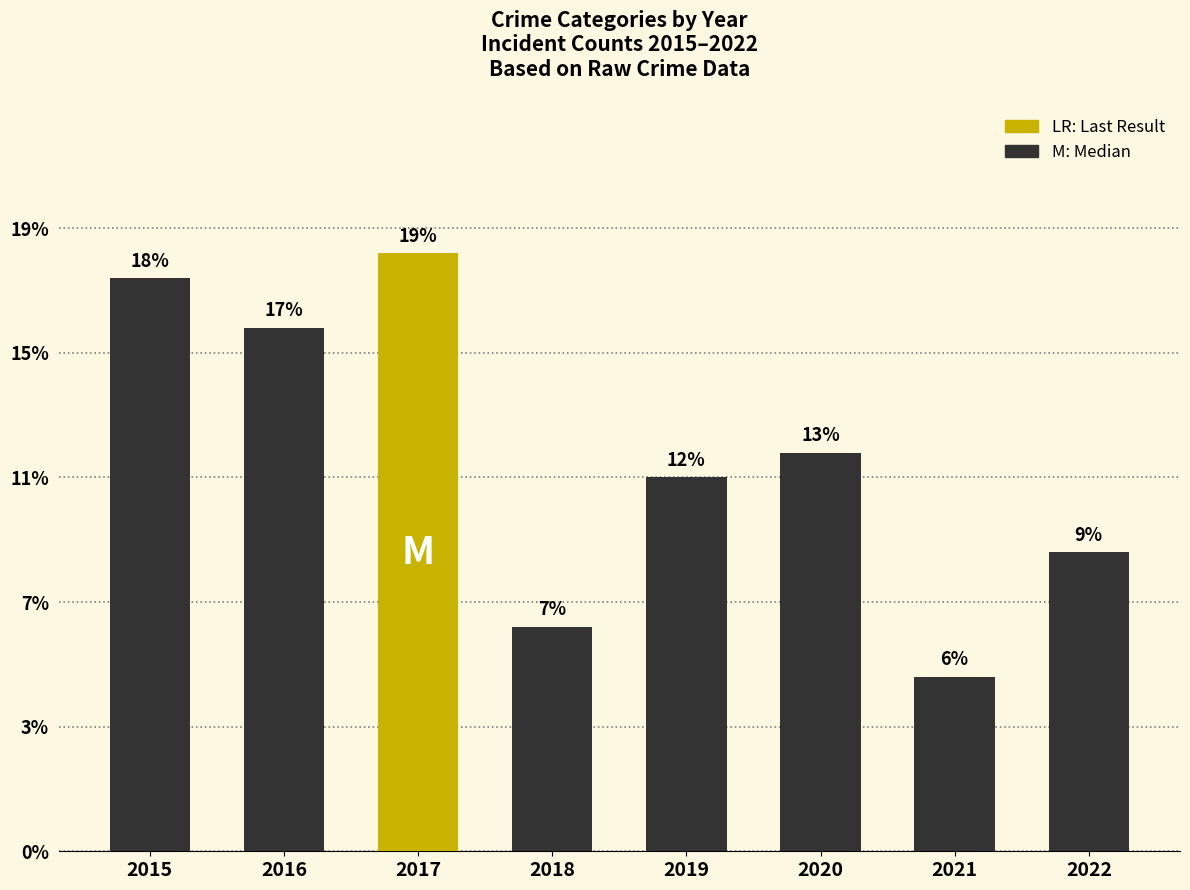

The chart shows a value of 5 at 2016. True or false?

False